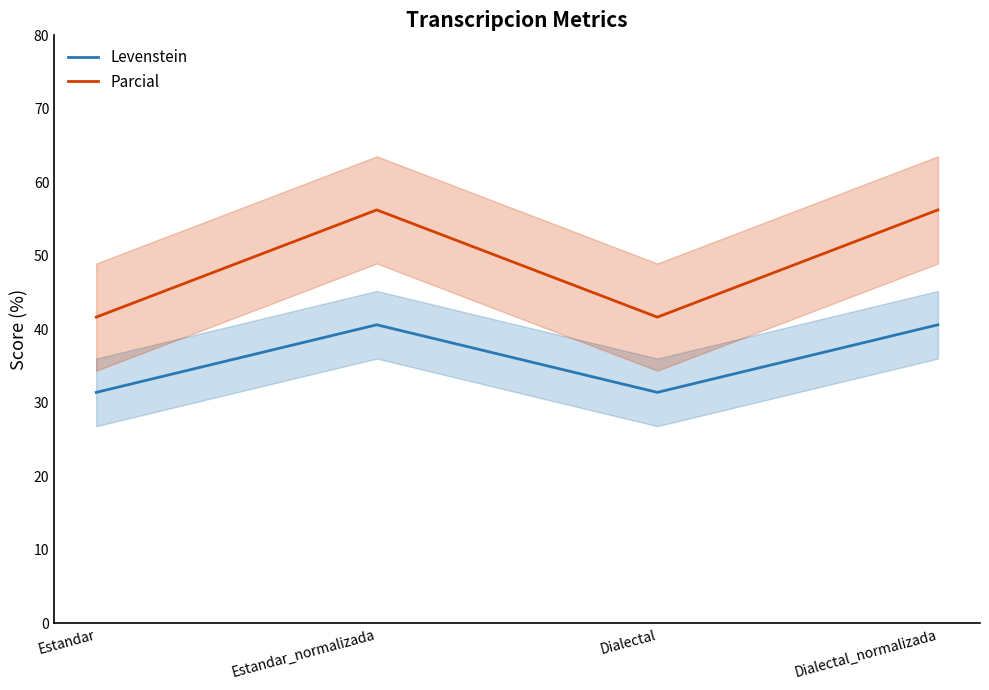

Is it true that Levenstein equals 9.5 at Estandar_normalizada?

False